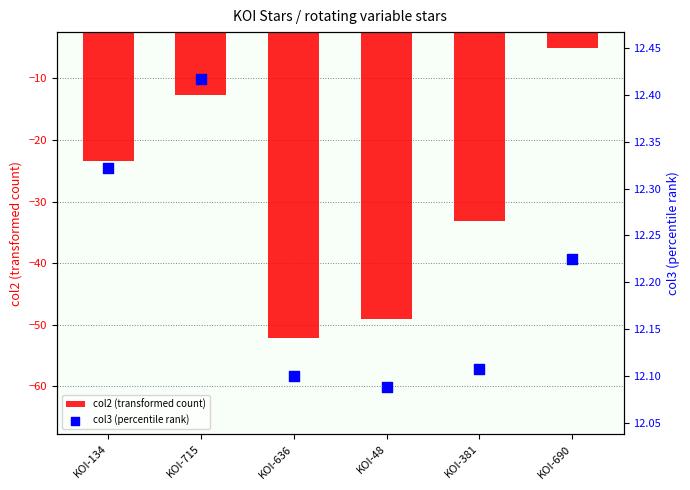

Which series has the largest total across all categories?

col3 (percentile rank)